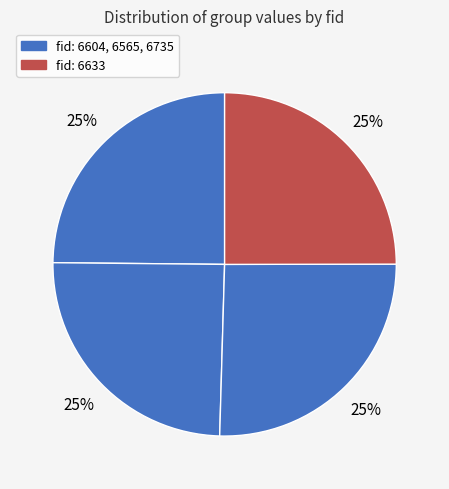

What is the largest slice in the pie chart?

6735